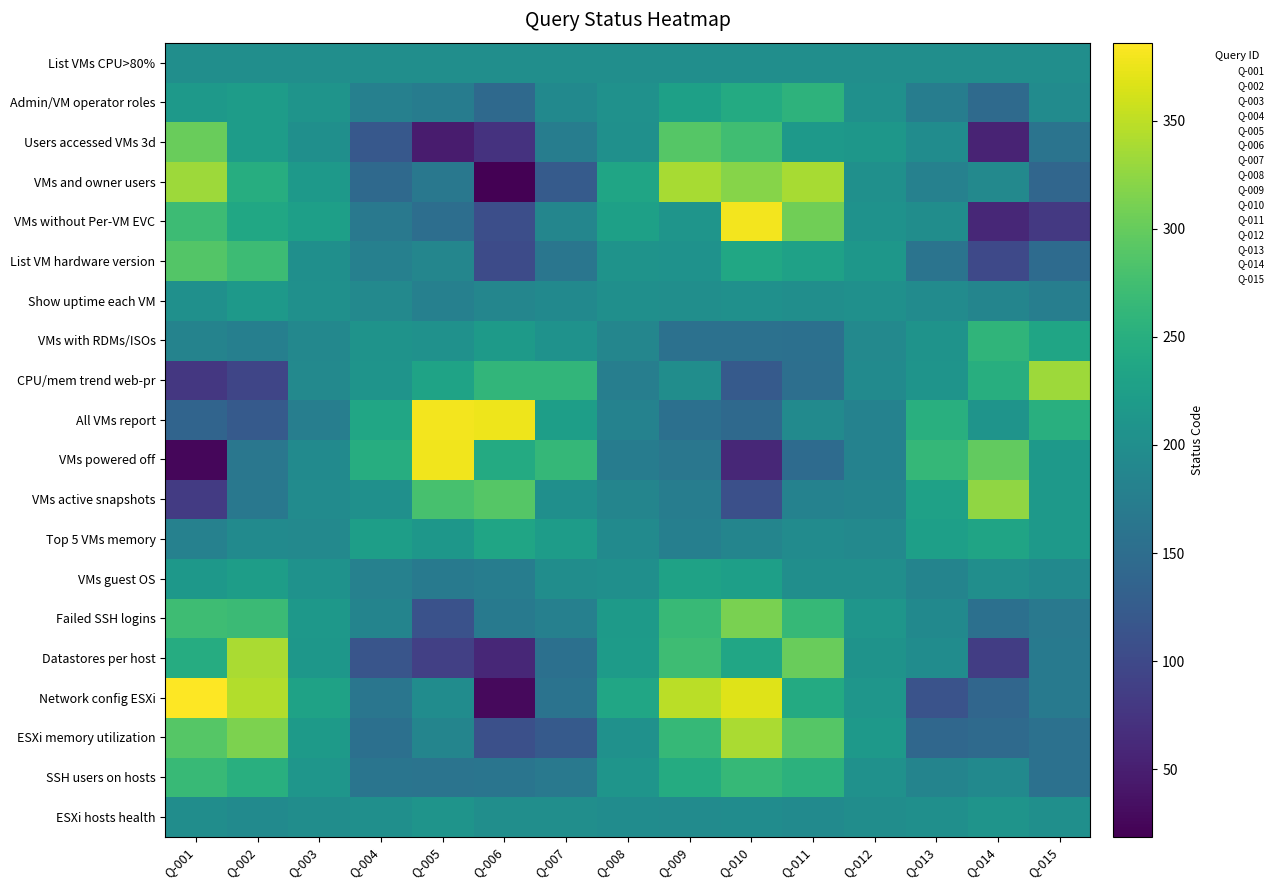

Between Q-004 and Q-011, which is larger?

Q-004